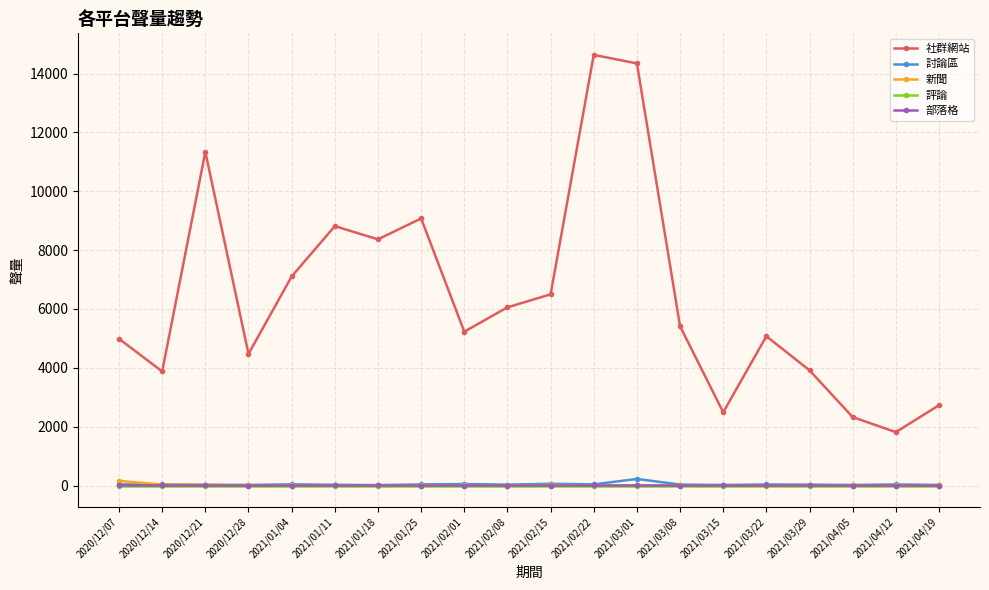

How many 部落格 values are between 0 and 1?

19